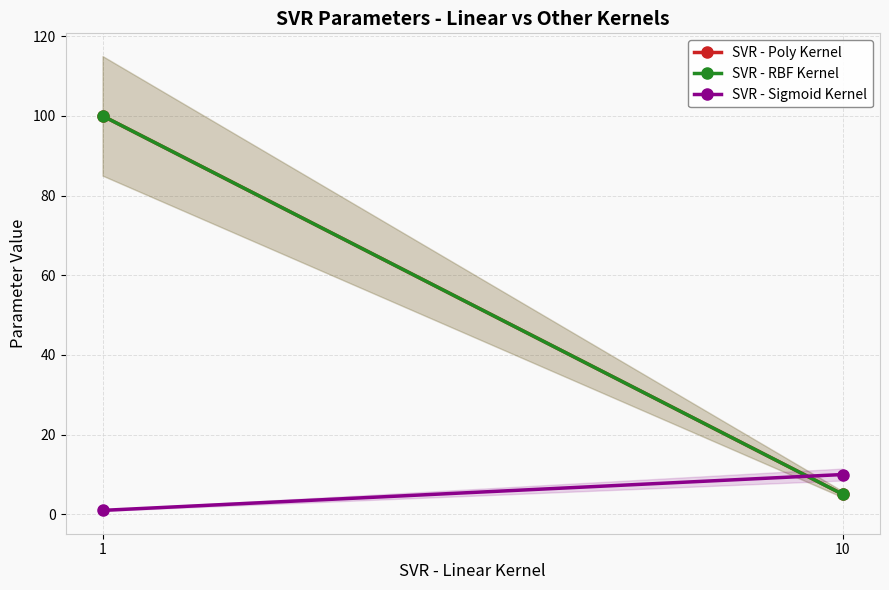

Is it true that SVR - RBF Kernel equals 164 at 1?

False